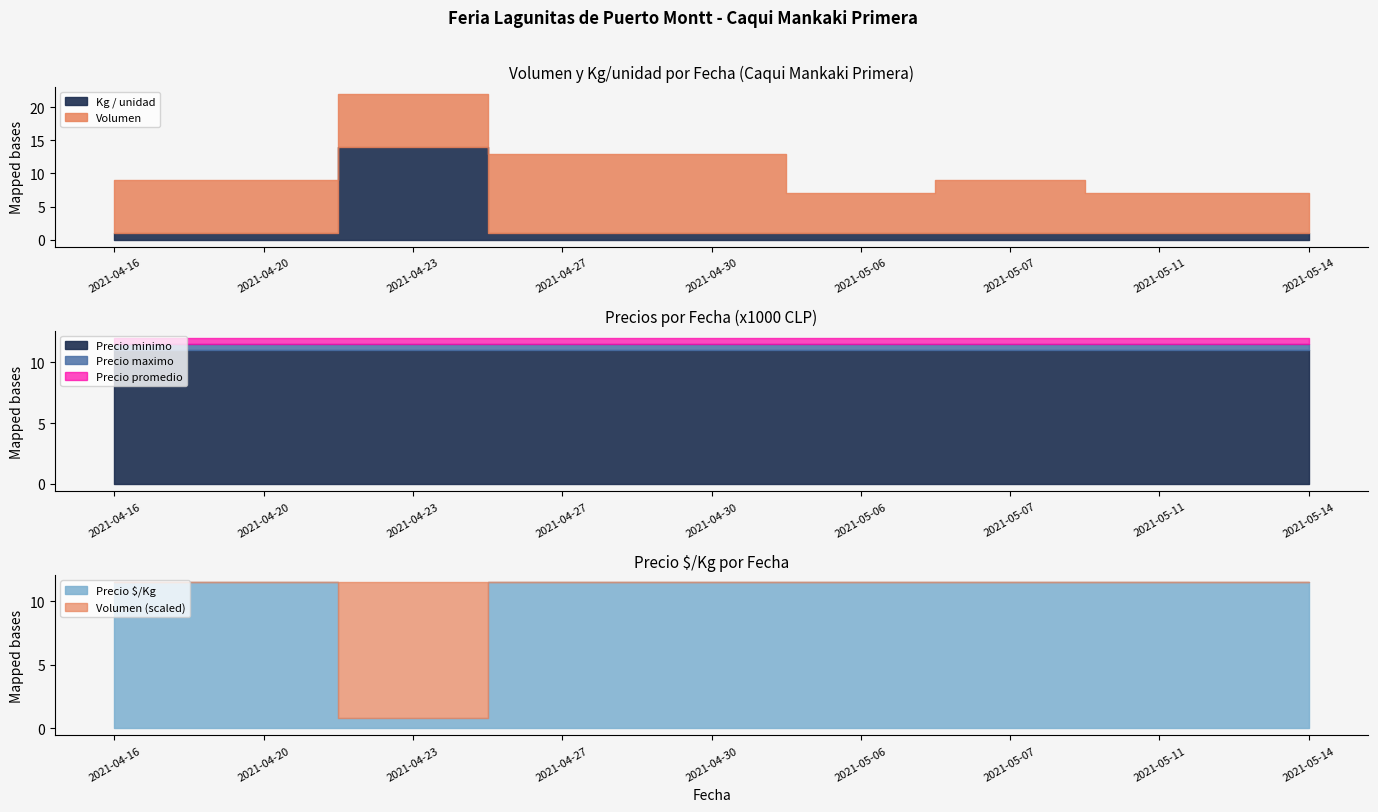

At which label does Precio minimo reach its minimum?

2021-04-16